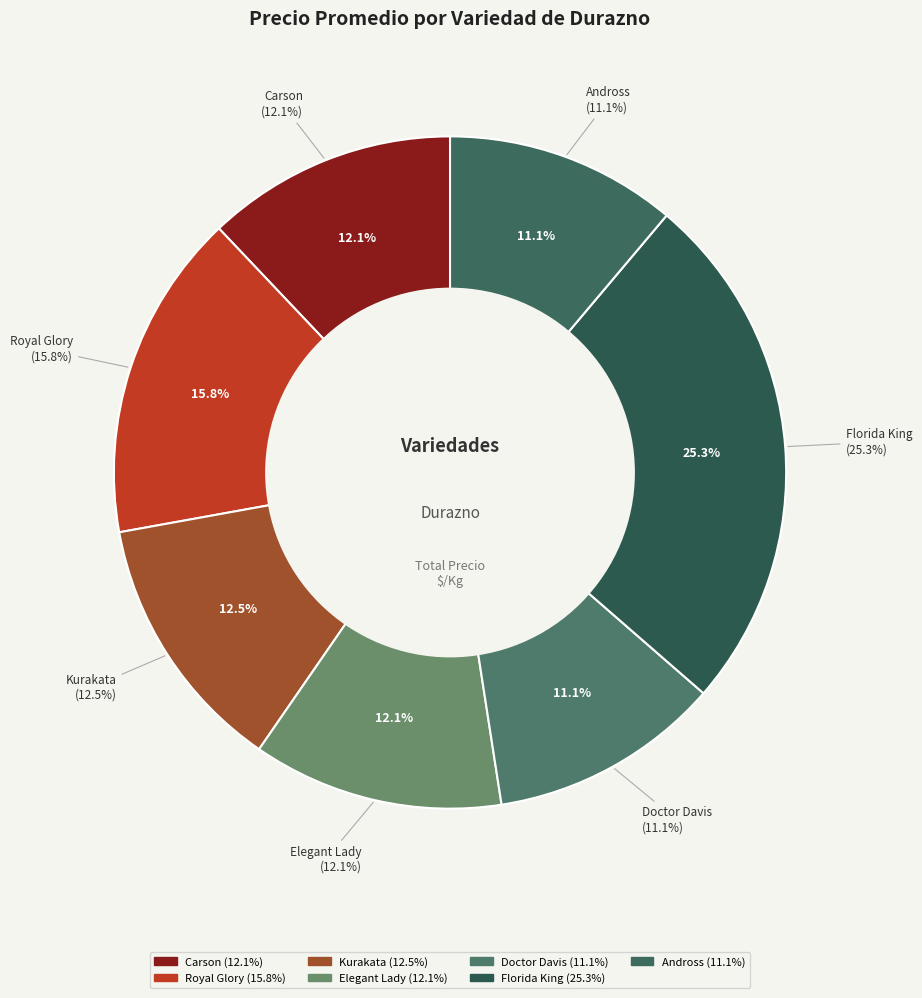

The Elegant Lady slice represents 21% of the pie. True or false?

False